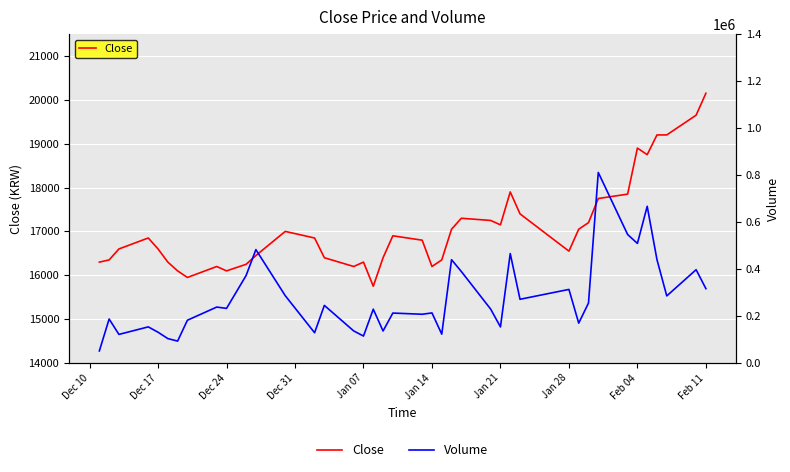

What is the lowest value of the Close series?

15750